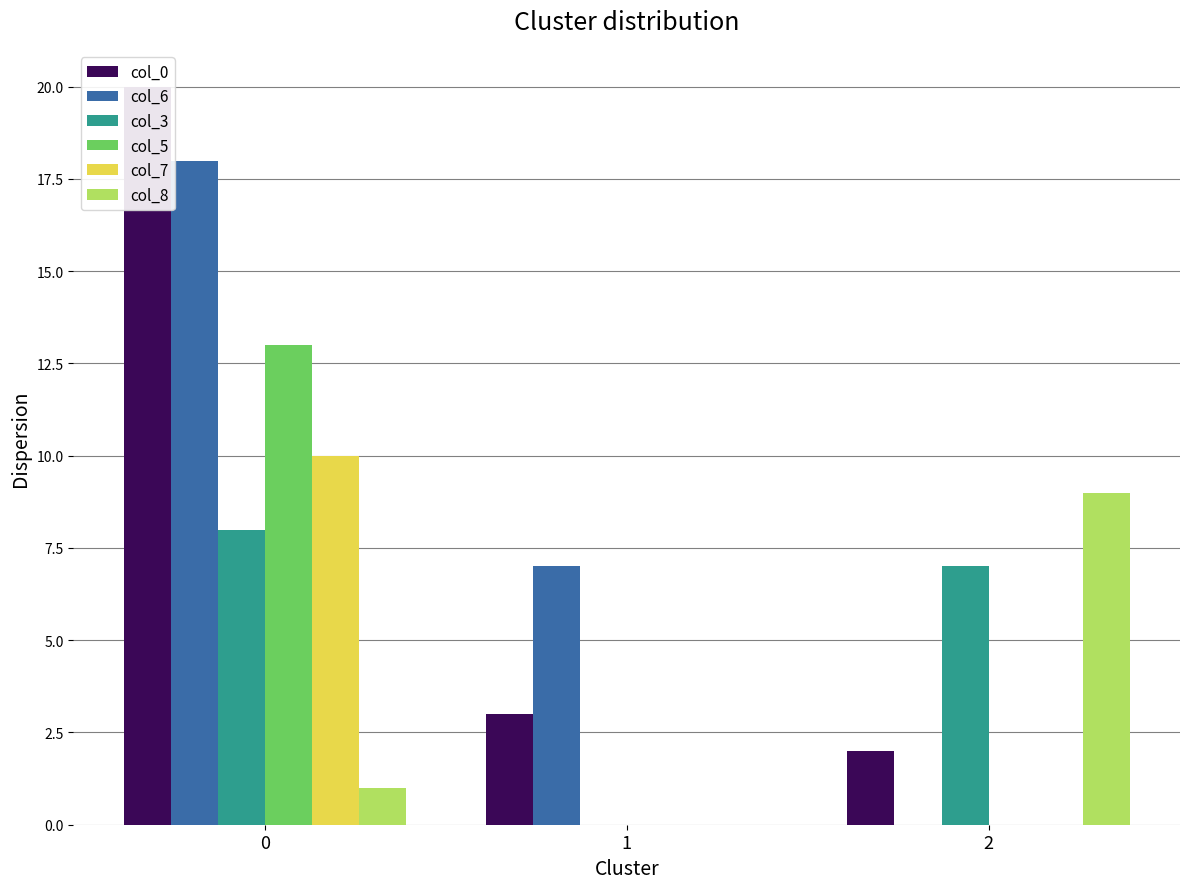

What is the maximum value shown in the chart?

20